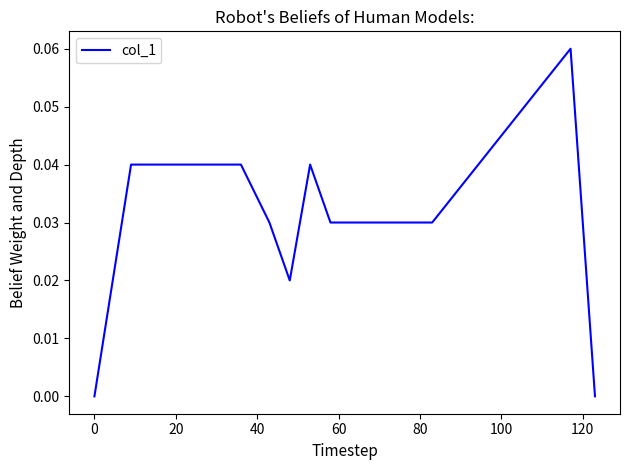

Reading left to right, transcribe all the data shown in this chart.

0.0	0.0	0.0	0.0	0.0	0.0	0.0	0.0	0.0	0.0	0.0	0.0	0.0	0.0	0.1	0.0